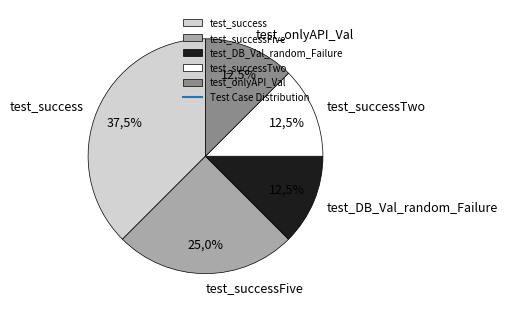

To the nearest percent, what is the combined percentage of test_DB_Val_random_Failure and test_successTwo?

25%